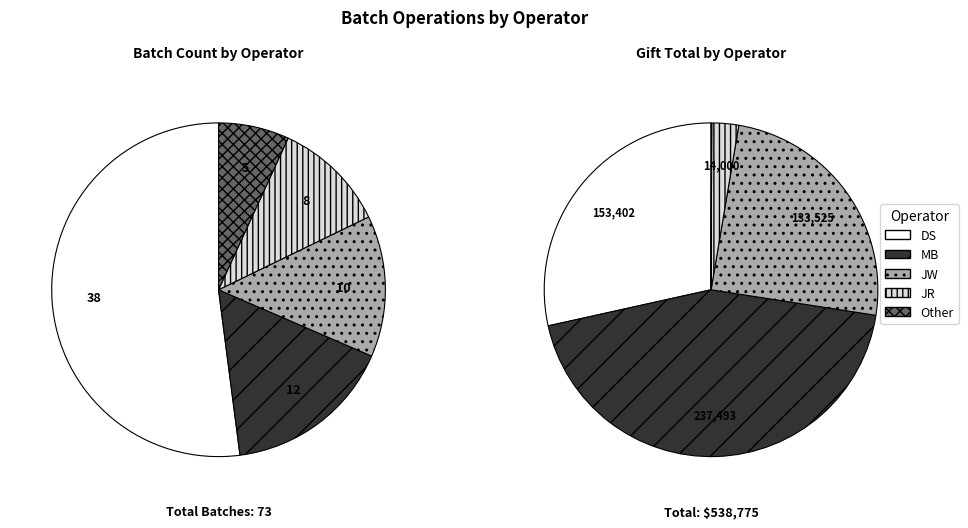

What portion of the pie excludes JW?

86.3%